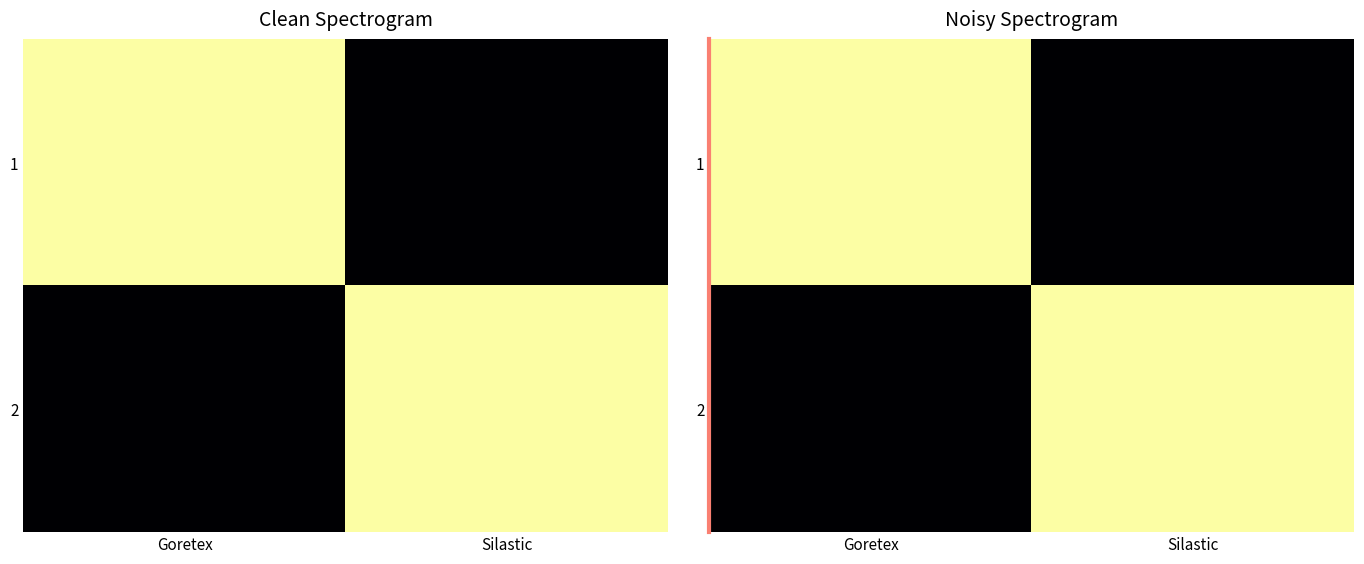

Count the number of categories in the chart.

2